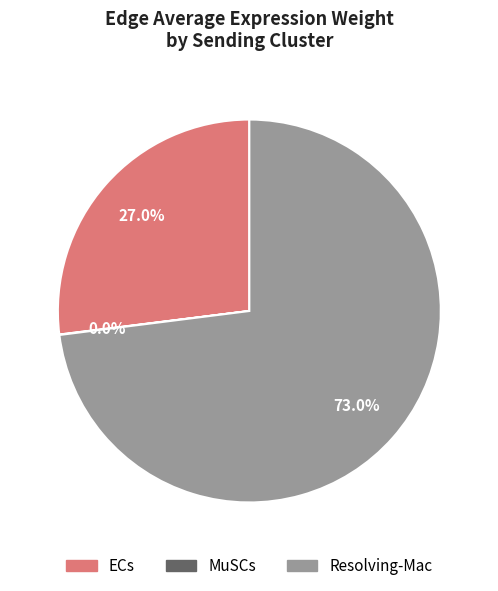

Does Resolving-Mac account for over 50% of the chart?

Yes